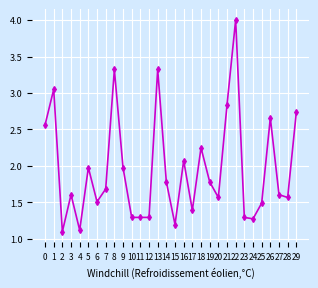

What is the sum of the values at 10 and 27?

2.9